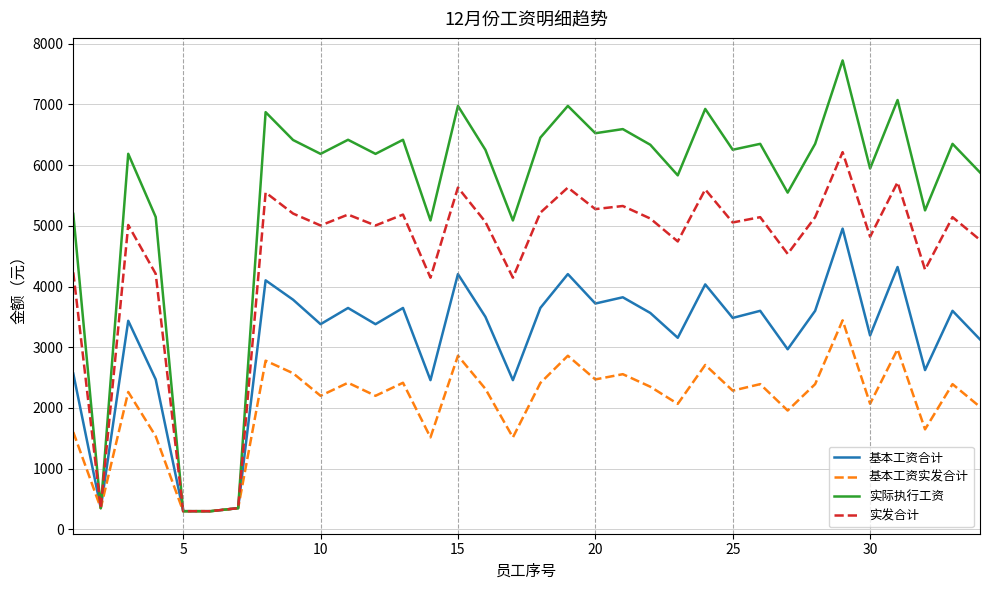

Which series has the largest range (max minus min)?

实际执行工资